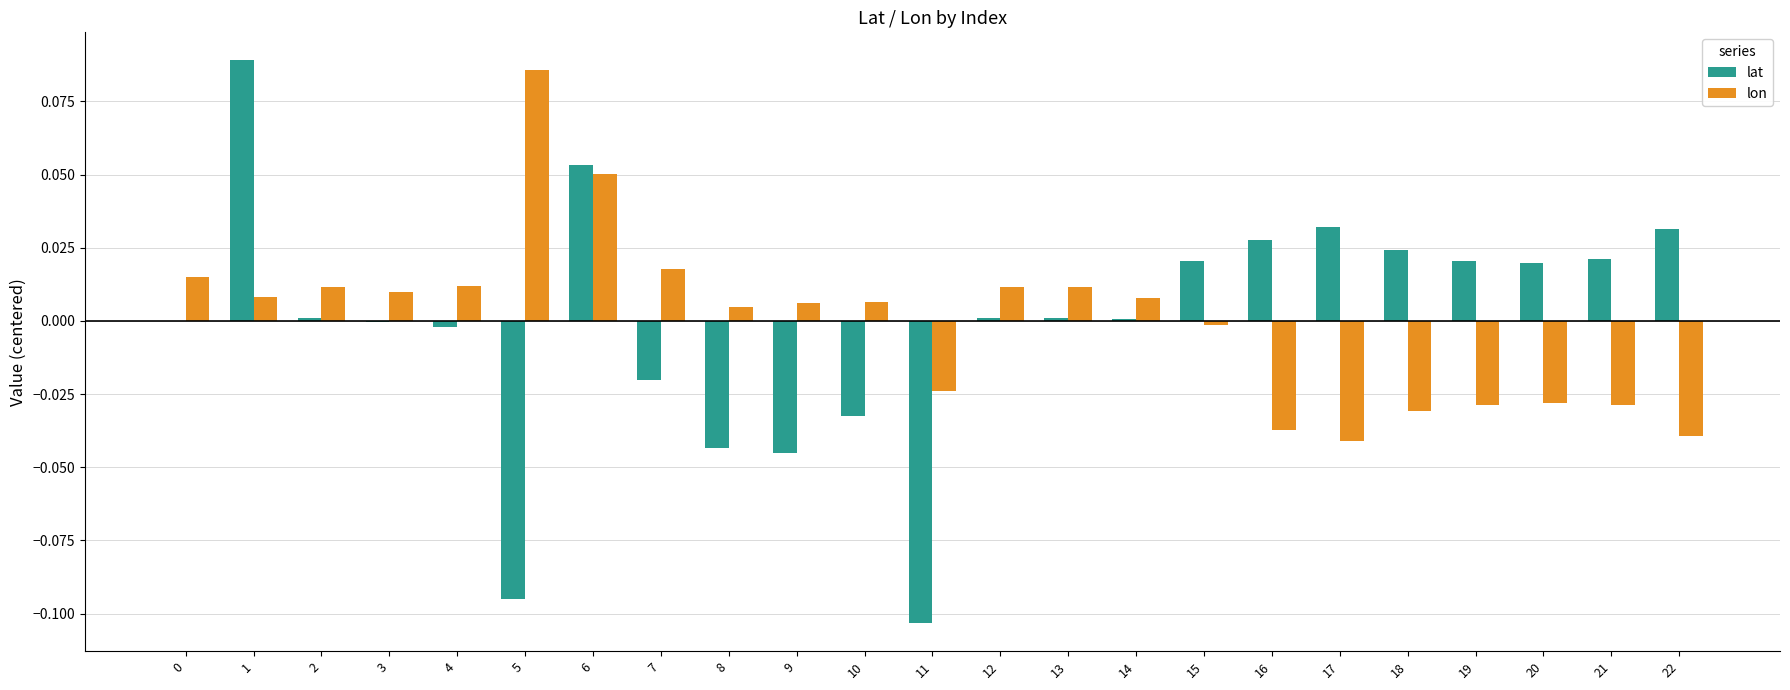

Is the value of lon at 13 greater than the value of lat at 9?

Yes